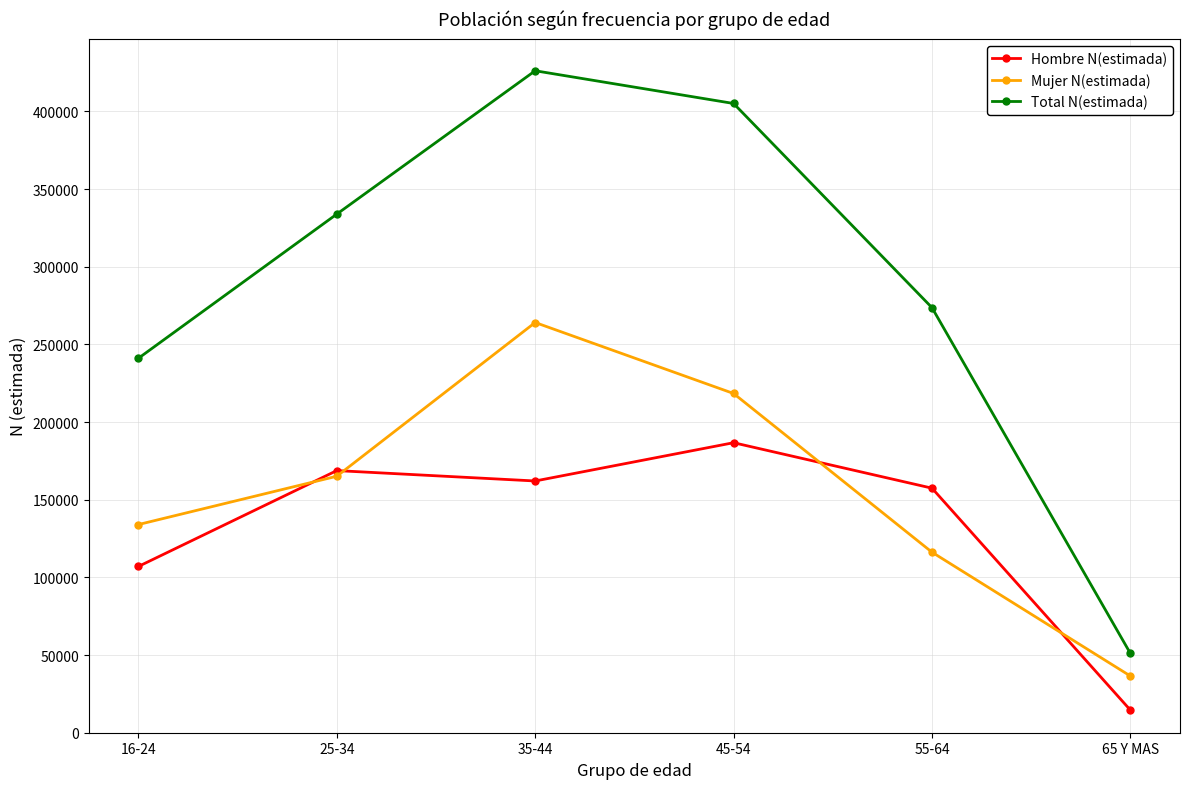

How many values in the Mujer N(estimada) series are below 165106?

3